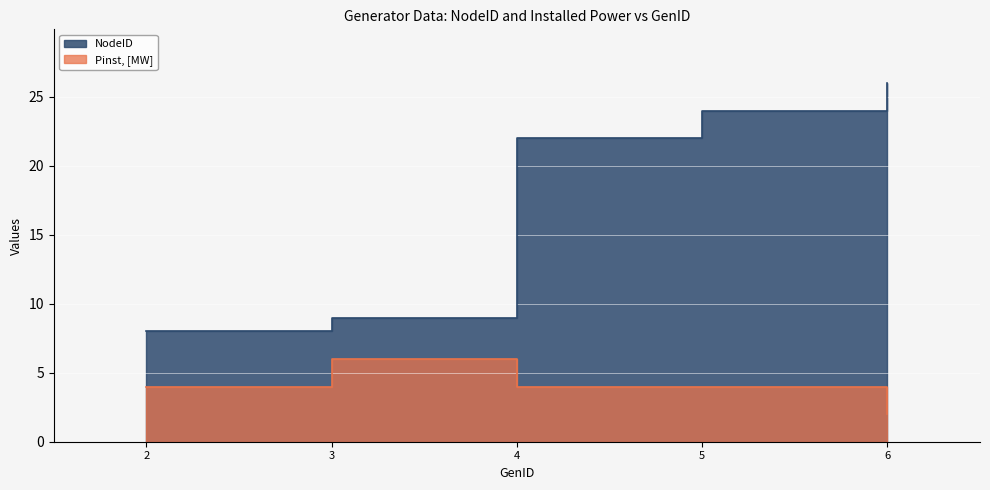

True or false: NodeID and Pinst, [MW] cross at least once.

False